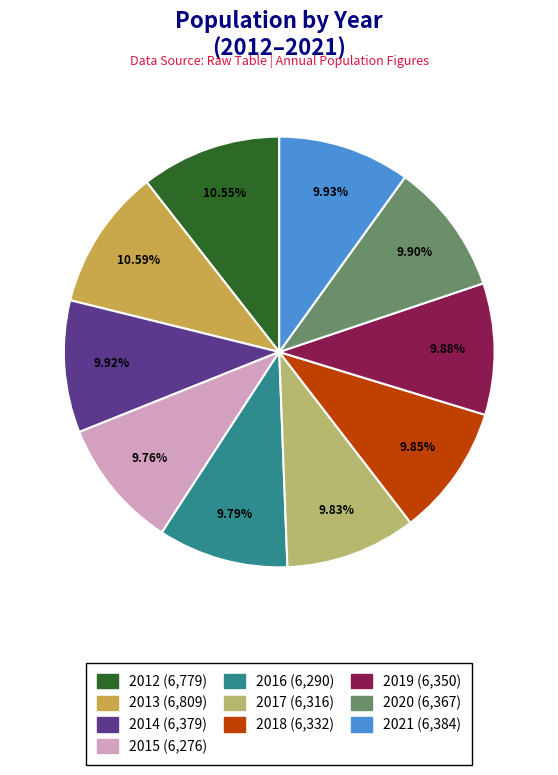

Does 2017 represent more than half of the total?

No